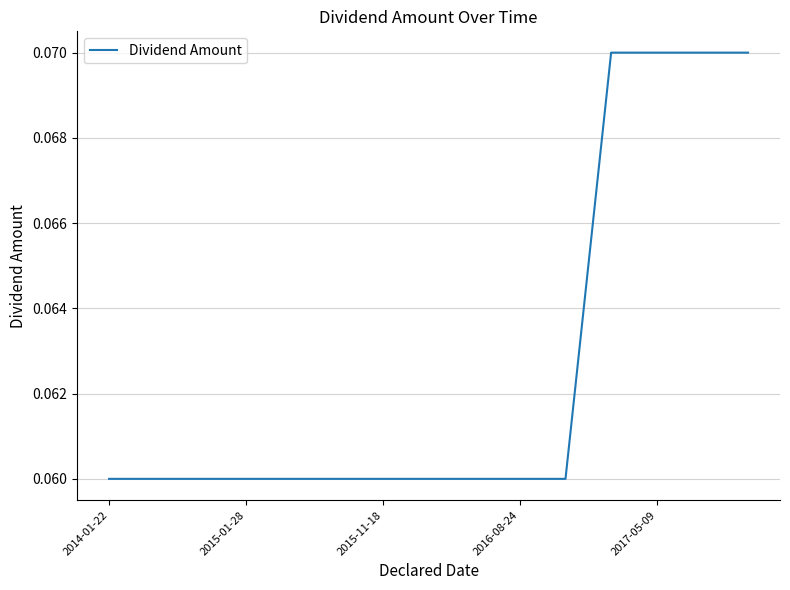

Does the chart have visible grid lines?

Yes